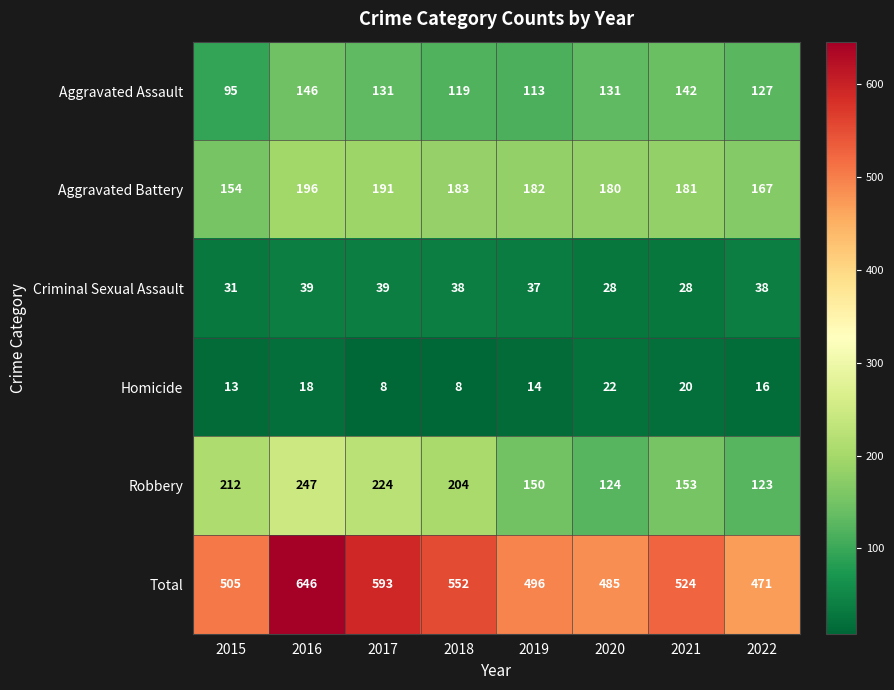

What is the difference between the highest and lowest values at 2016?

628